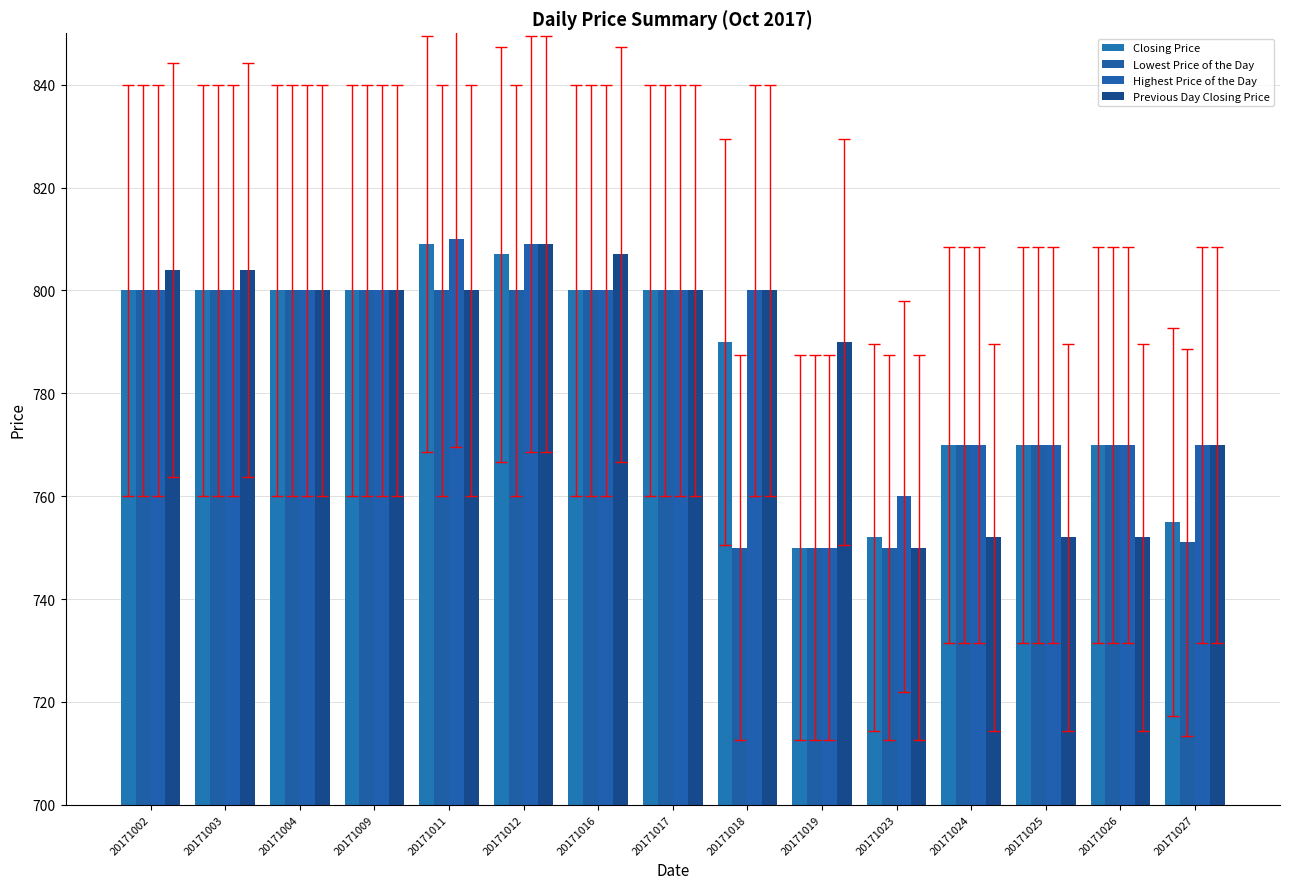

How many data points does each series have?

15